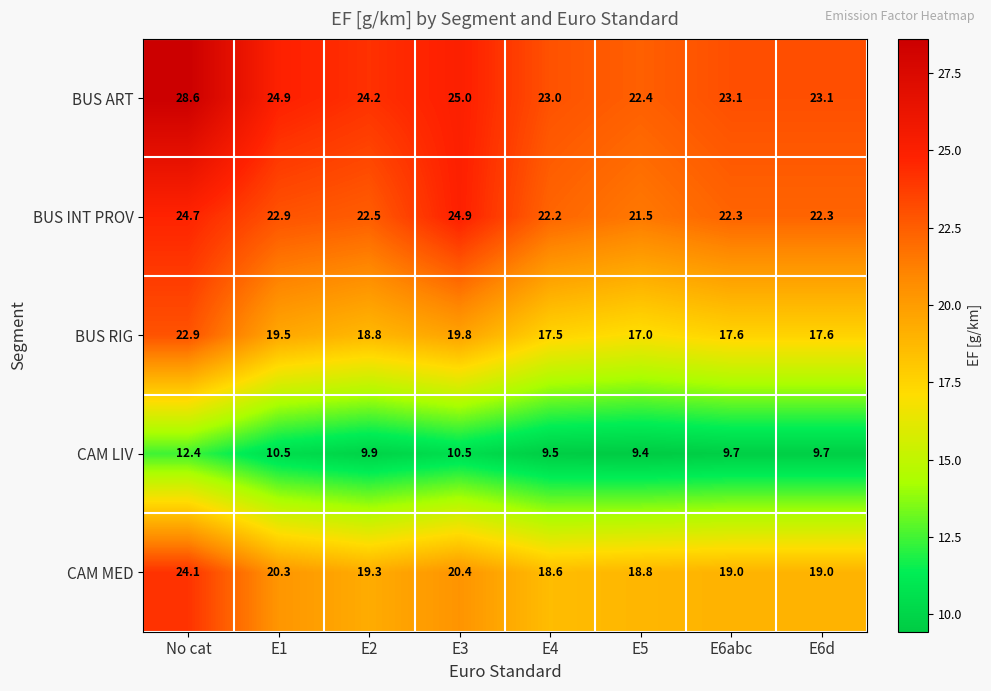

The BUS RIG series shows 6.7 at E5. True or false?

False